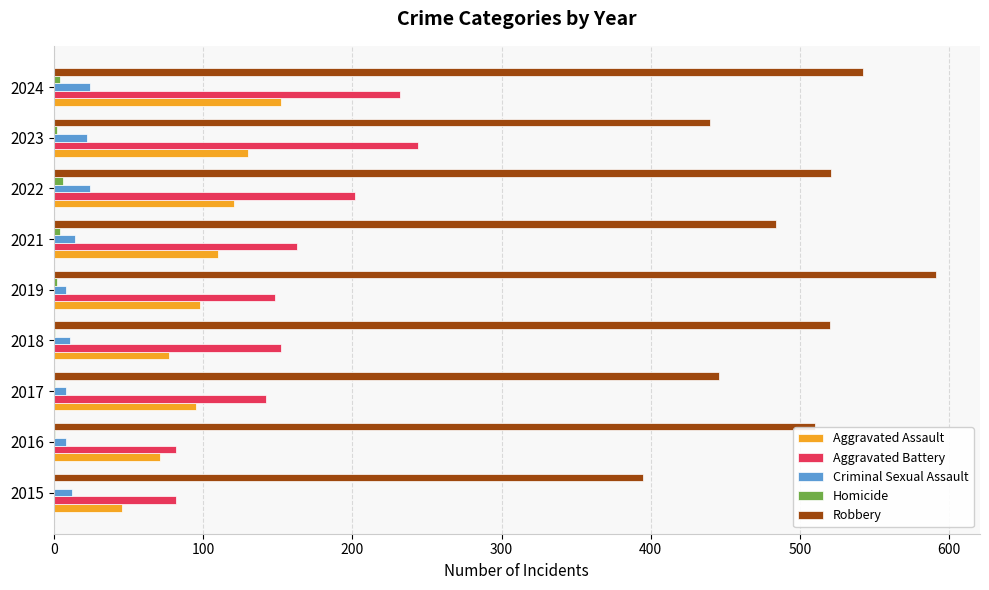

Count the number of data series in this chart.

5